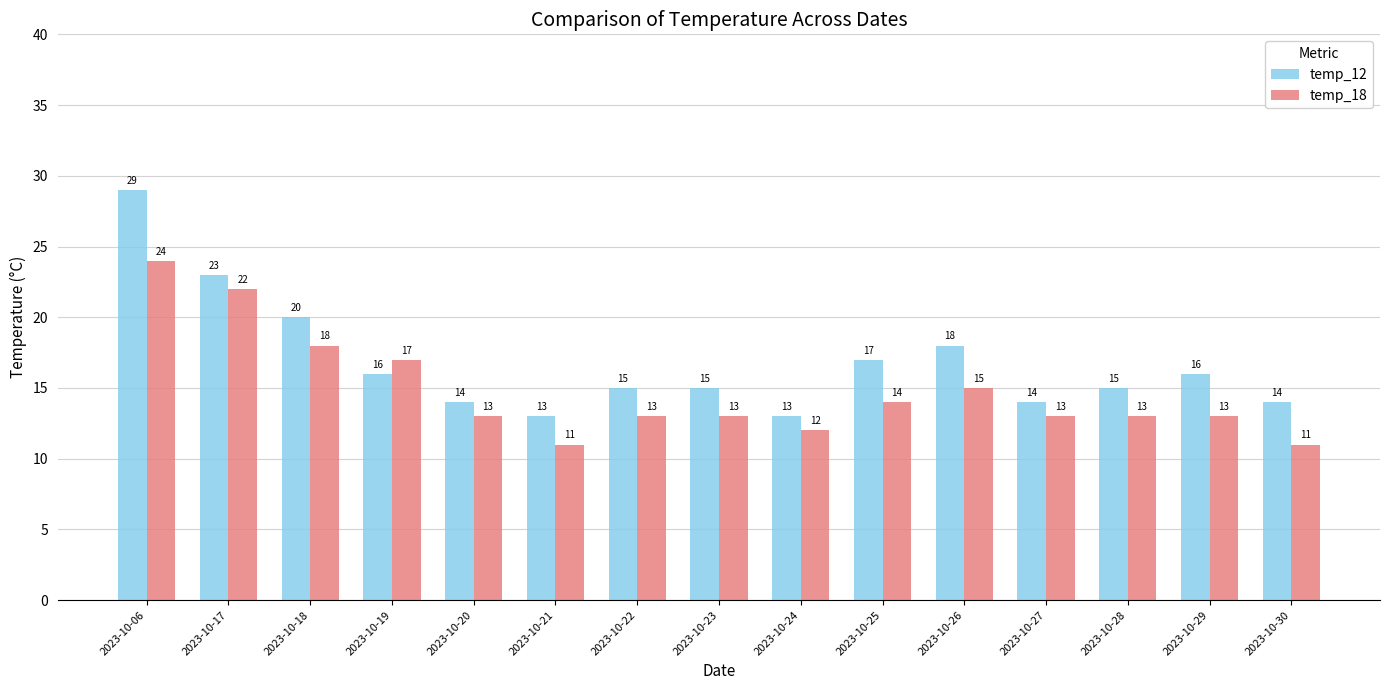

What are all the series names shown in the legend?

temp_12, temp_18